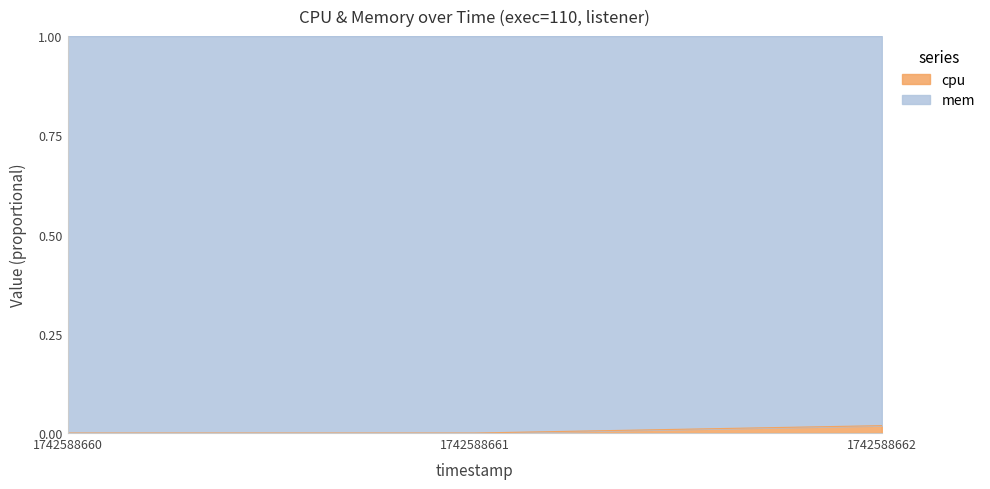

True or false: the data shows 0.0 at 1742588660.

False